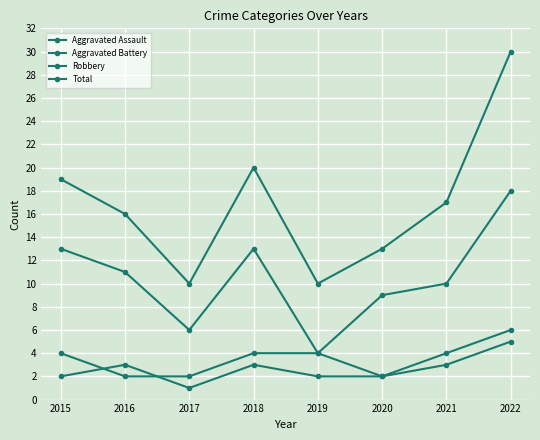

The value of Aggravated Assault at 2018 is 3. True or false?

True